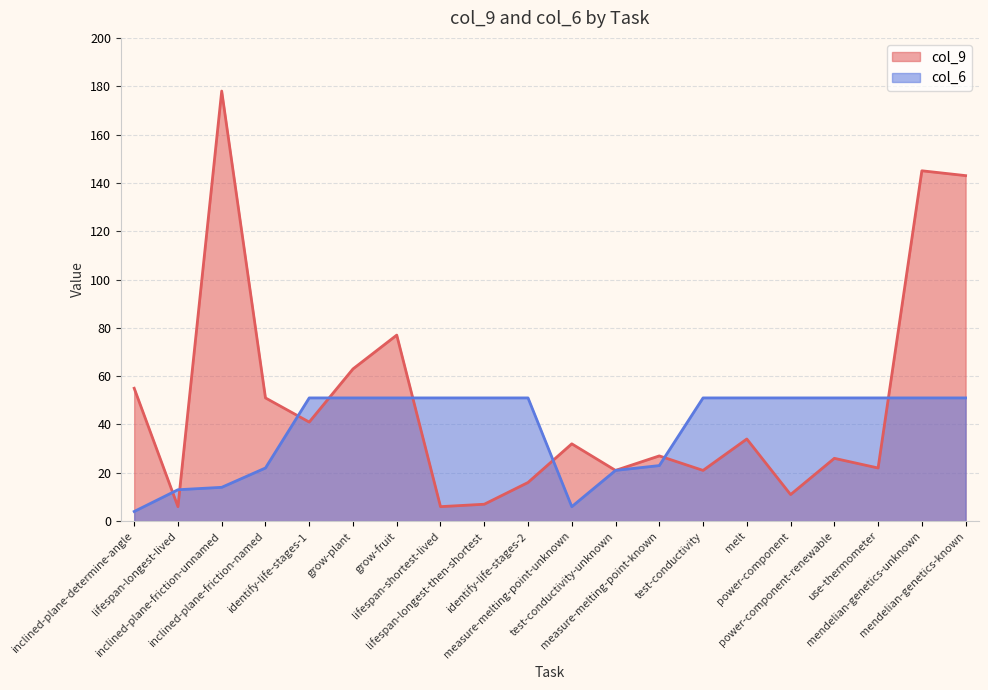

Where do col_9 and col_6 first cross each other?

inclined-plane-determine-angle and lifespan-longest-lived